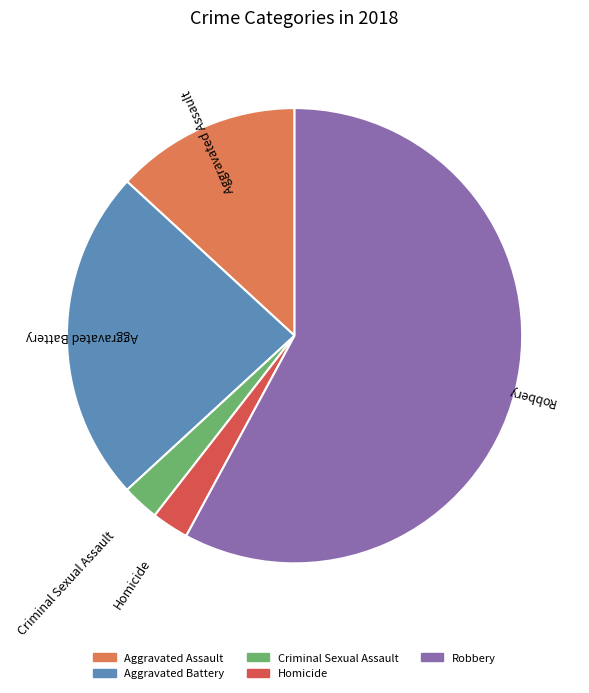

Which category has the biggest portion of the pie?

Robbery